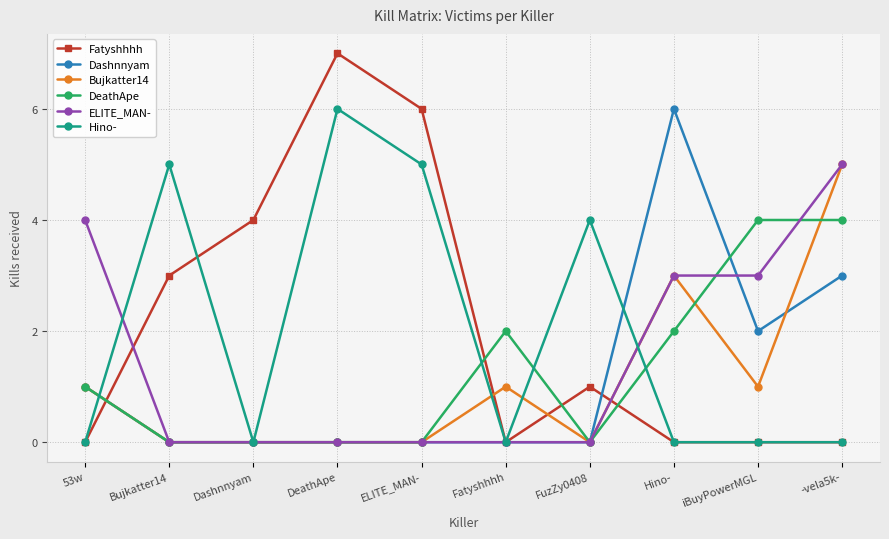

How many distinct data groups are displayed?

6